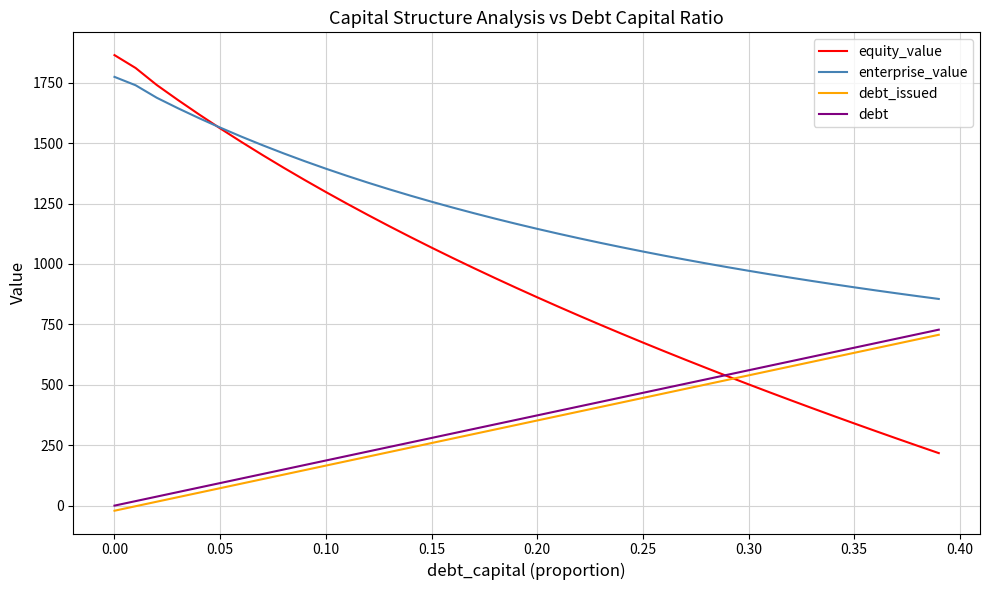

What is the greatest value displayed?

1864.0